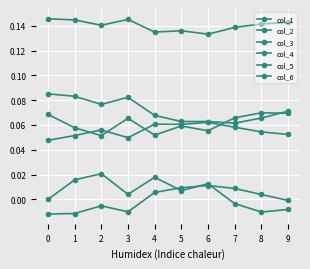

True or false: col_3 and col_2 cross at least once.

False